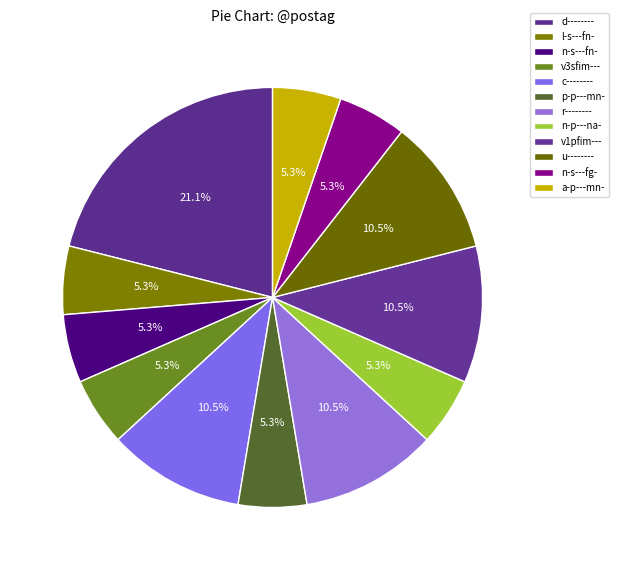

How many segments does this pie chart have?

12